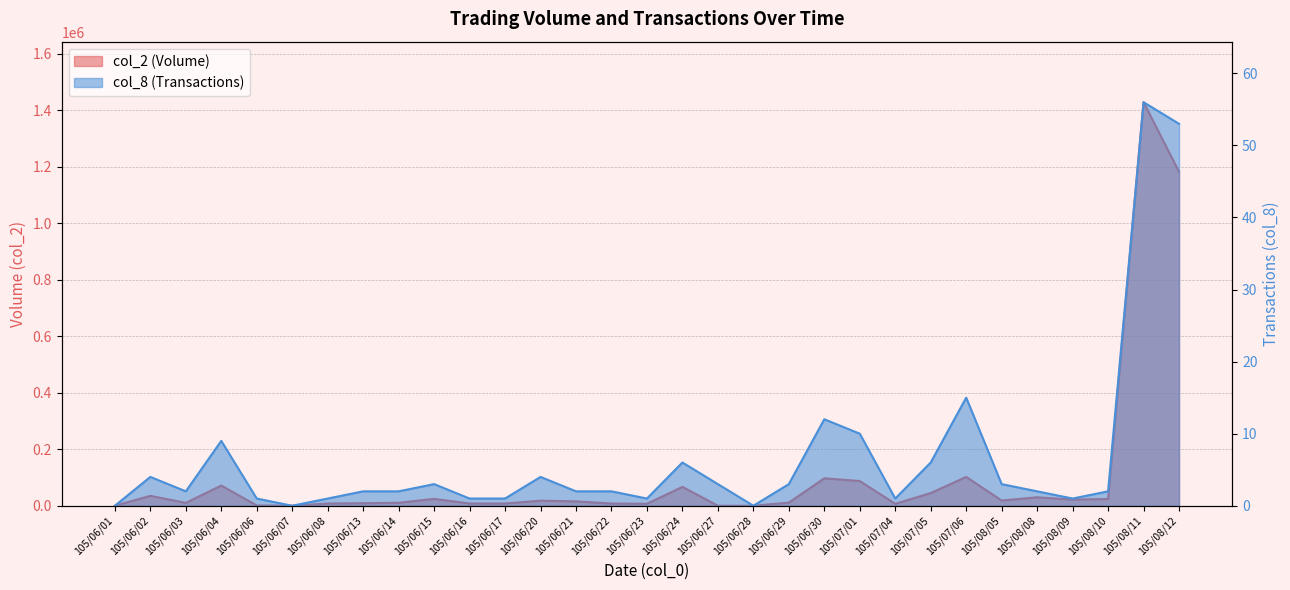

True or false: col_8 (Transactions) and col_2 (Volume) cross at least once.

False